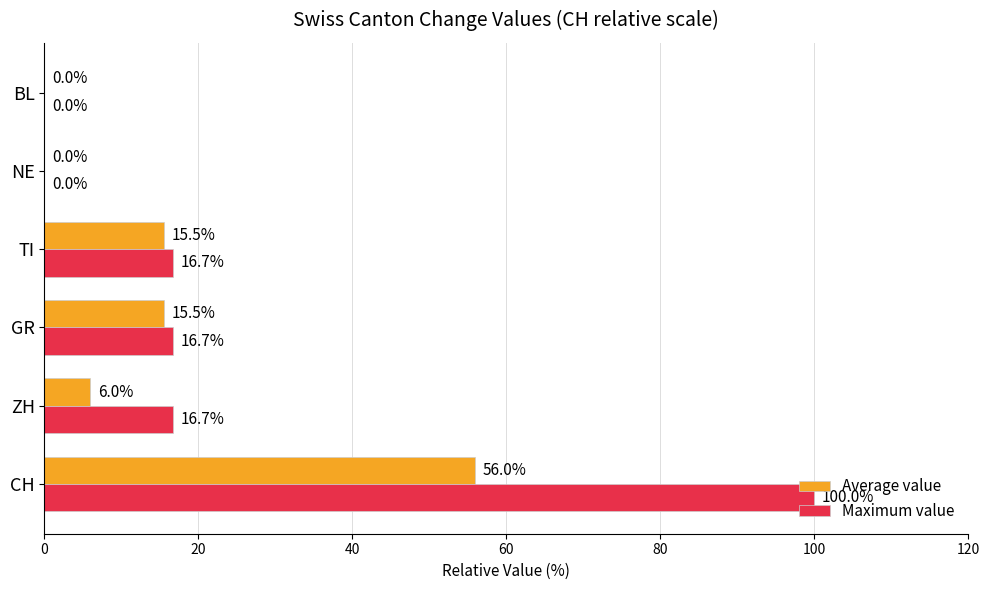

How many series are shown in this chart?

2